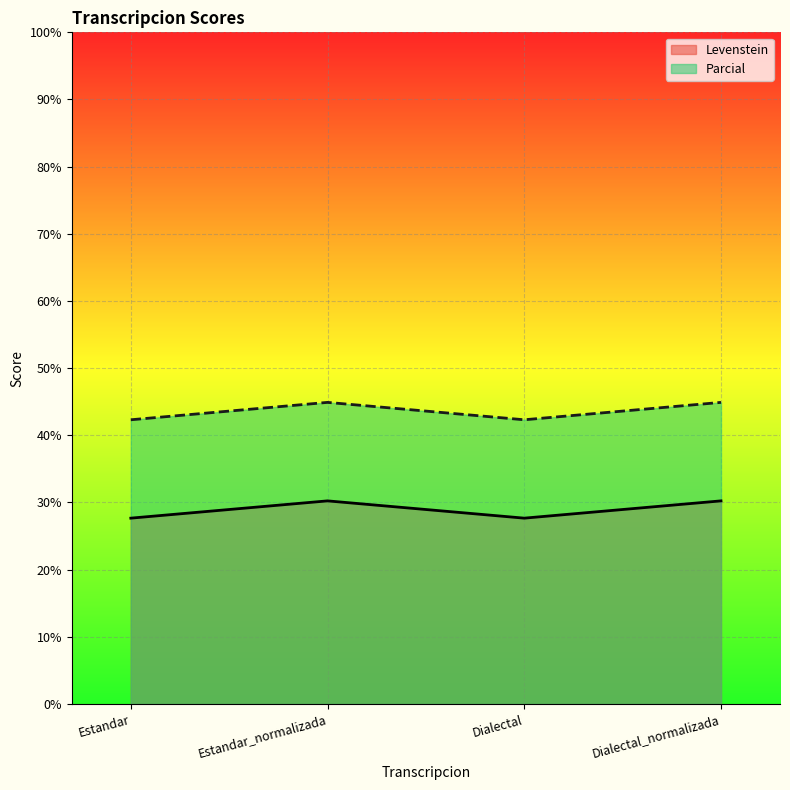

Between Estandar and Estandar_normalizada, which series saw the biggest shift?

Parcial